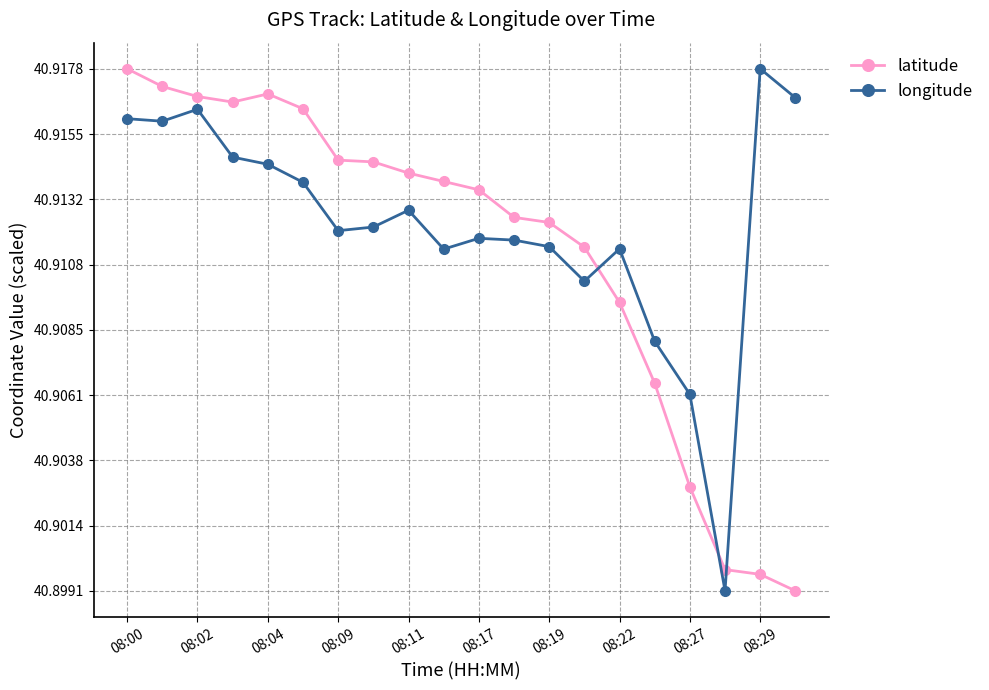

Count the number of categories in the chart.

20